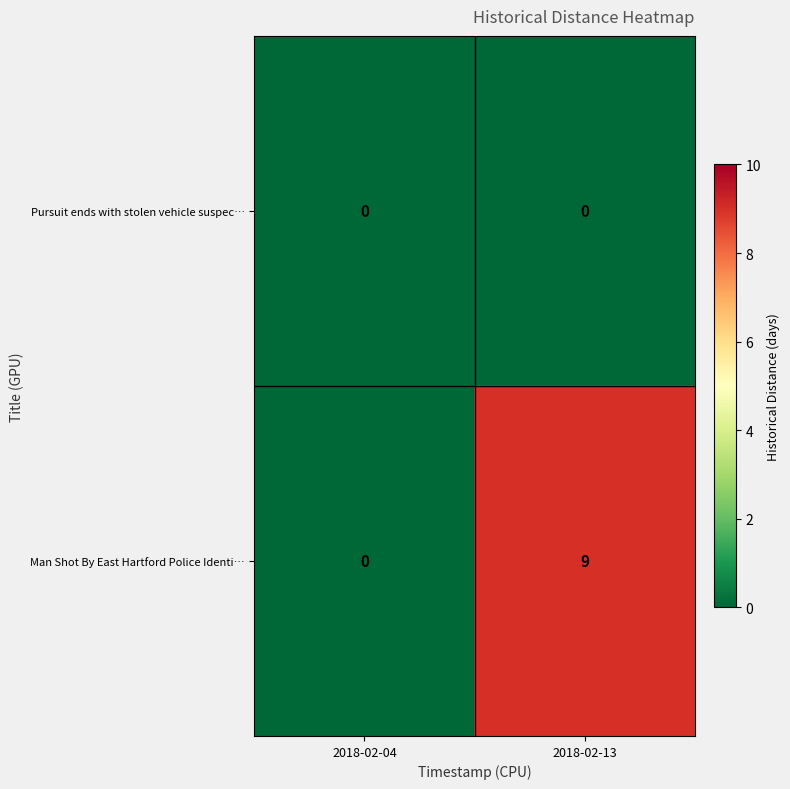

Between 2018-02-04 and 2018-02-13, which series saw the biggest shift?

Man Shot By East Hartford Police Identi…